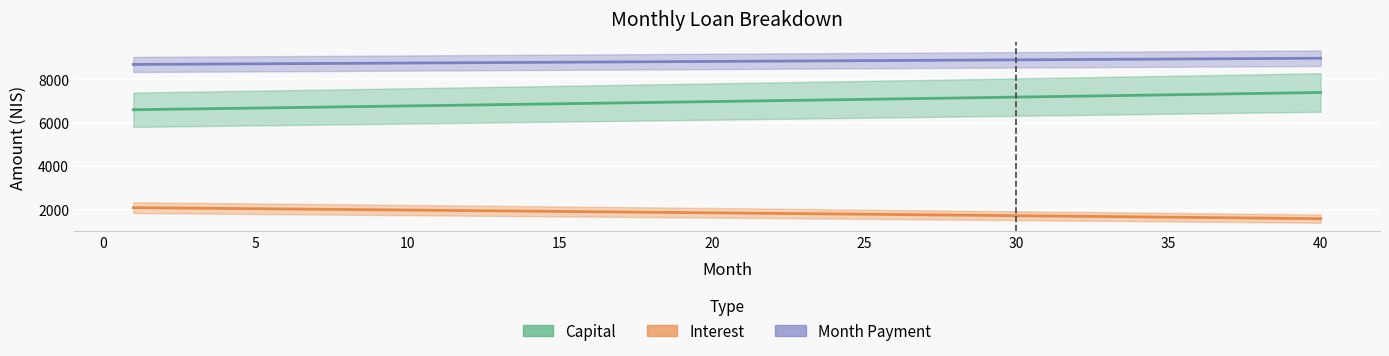

The capital series shows 10496.7 at 5. True or false?

False